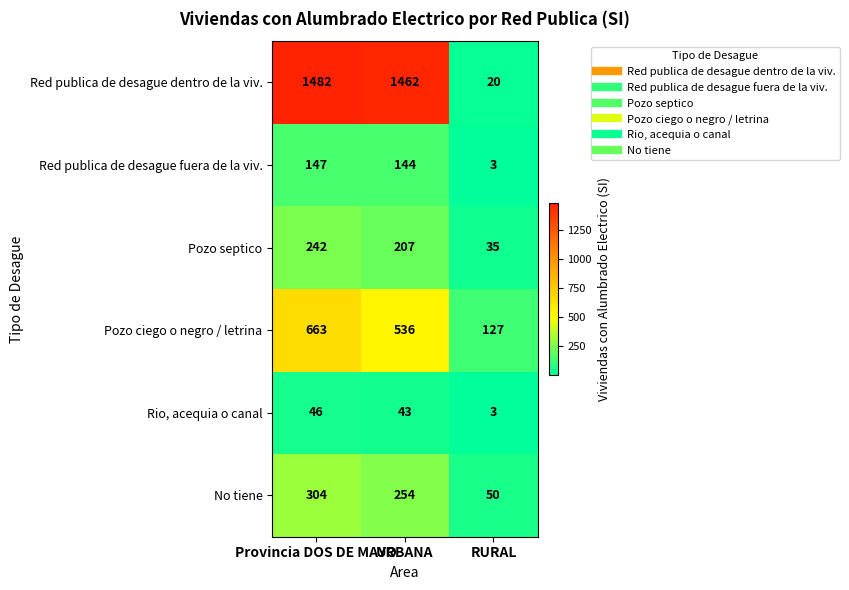

Which series has the widest spread of values?

Red publica de desague dentro de la viv.